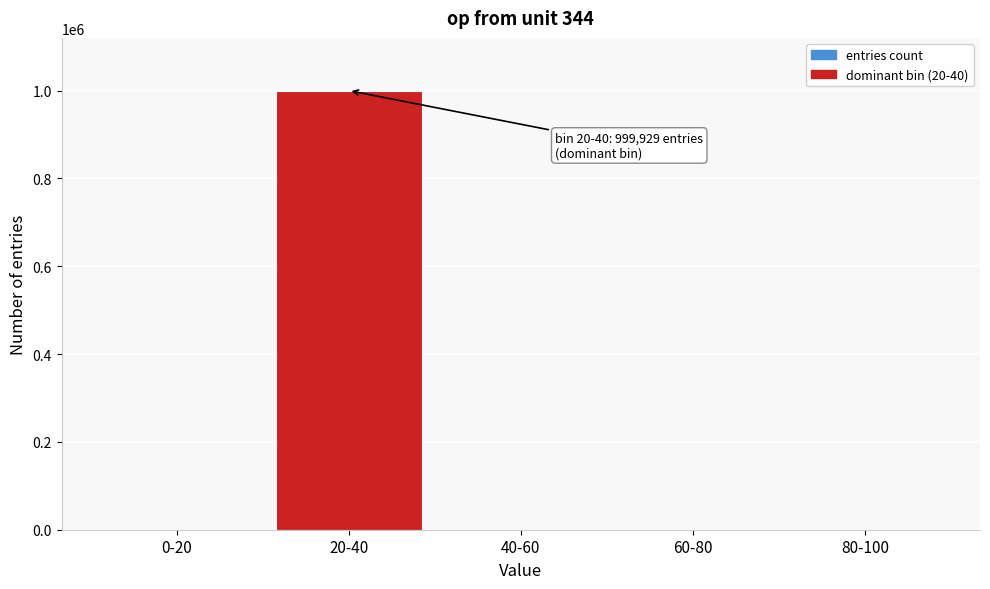

What is the sum of all values?

1000000